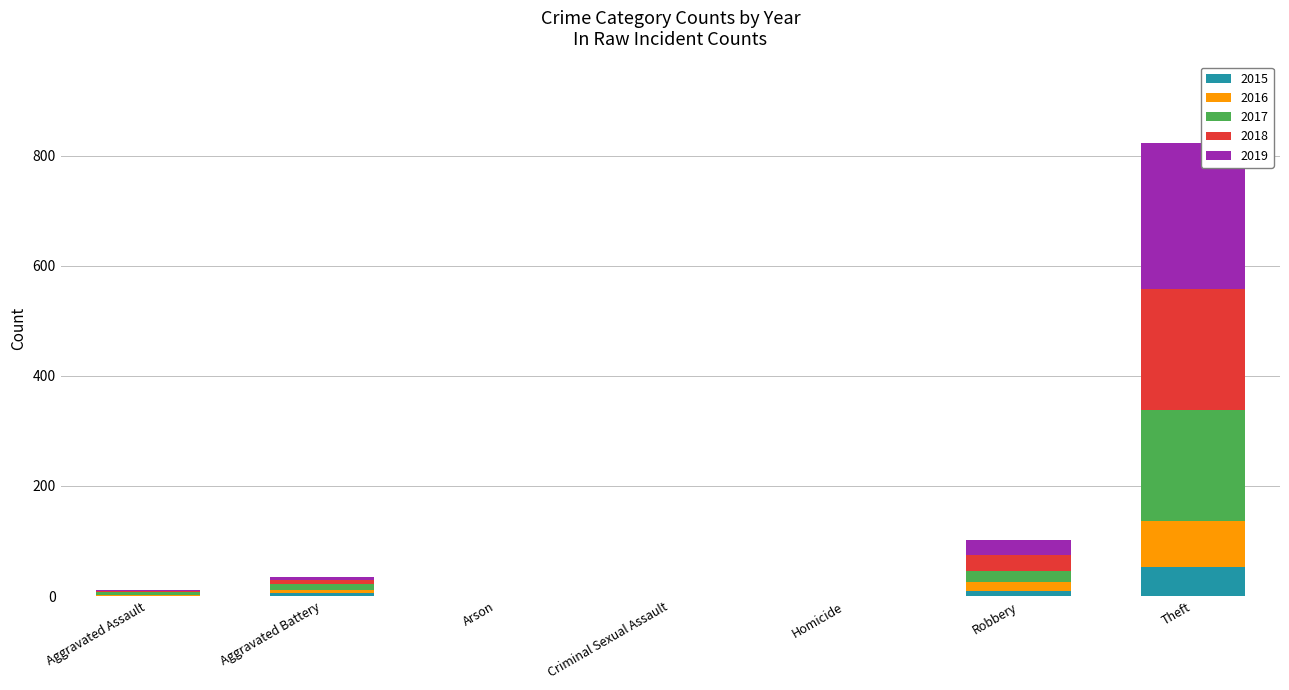

How many data points does each series have?

7